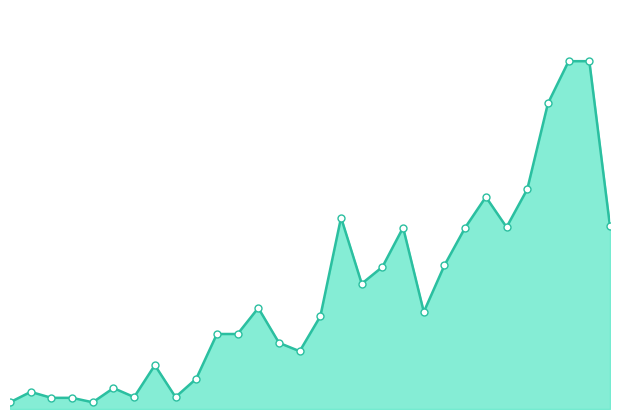

Reading left to right, what are all the values shown in this chart?

800	2040	1330	1330	800	2490	1420	5220	1420	3600	8930	8930	12030	7880	6880	11040	22790	14920	16920	21600	11560	17120	21600	25250	21650	26160	36390	41410	41410	21740